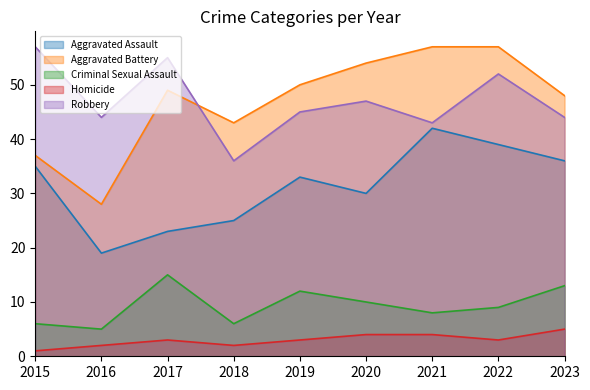

At which category is the sum across all series the highest?

2022